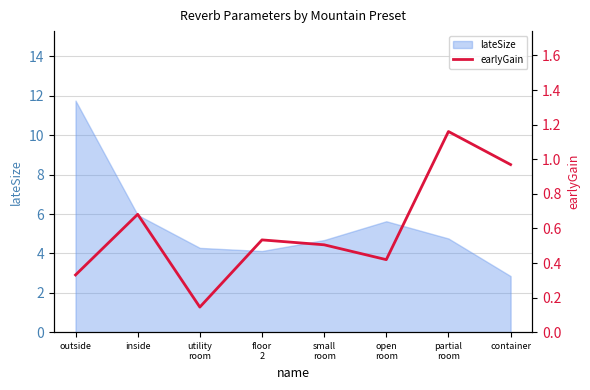

The value at open
room is 0.4. True or false?

True